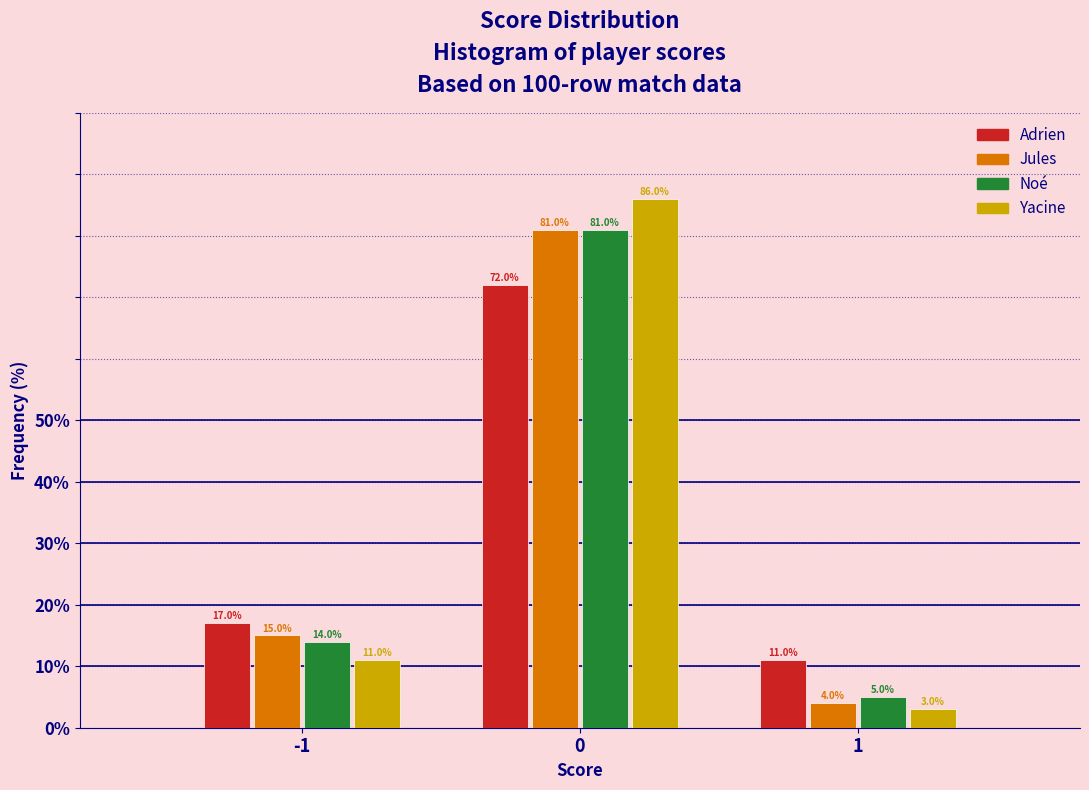

Reading right to left, transcribe all the data shown in this chart.

Adrien: 1=11.0	0=72.0	-1=17.0
Jules: 1=4.0	0=81.0	-1=15.0
Noé: 1=5.0	0=81.0	-1=14.0
Yacine: 1=3.0	0=86.0	-1=11.0